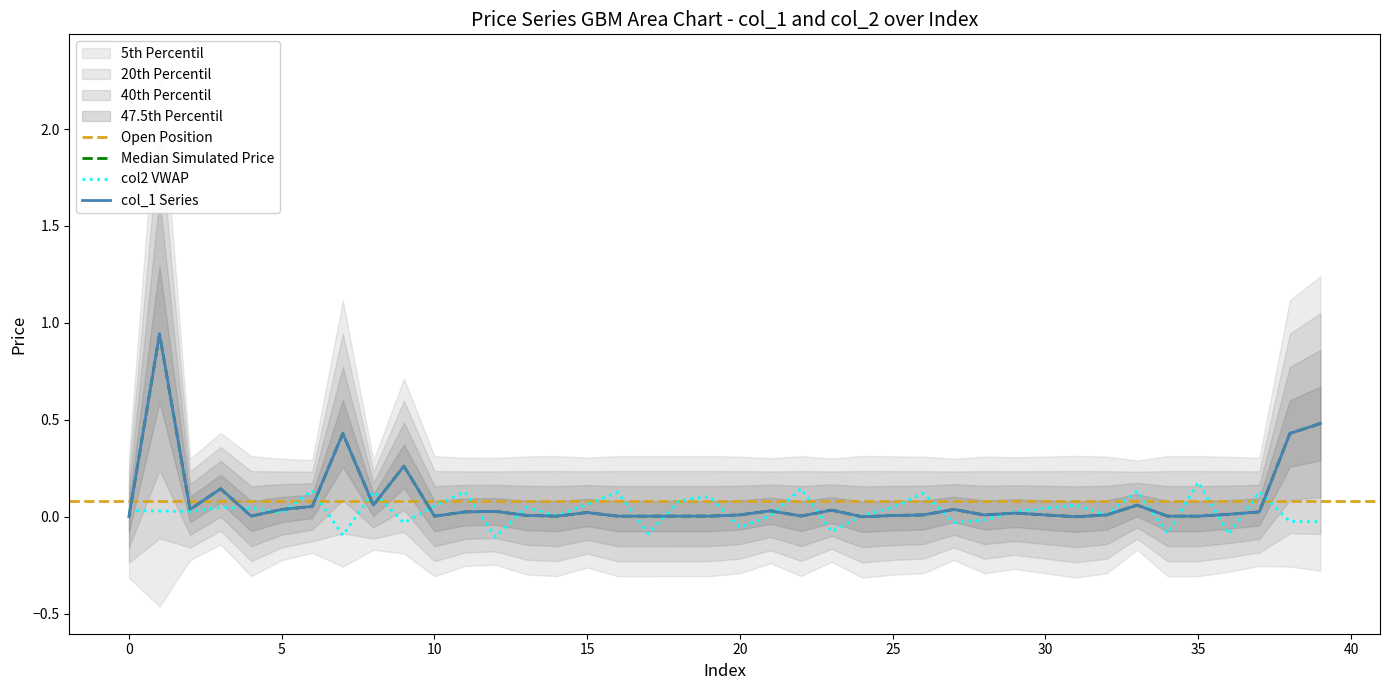

How many values in col_2 are above zero?

28